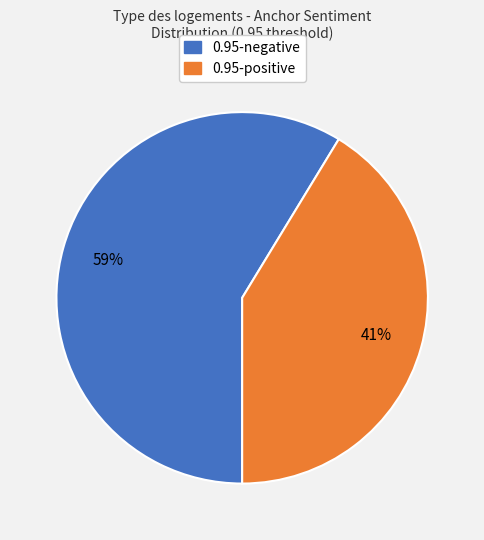

What percentage is the 0.95-negative slice, to the nearest percent?

59%